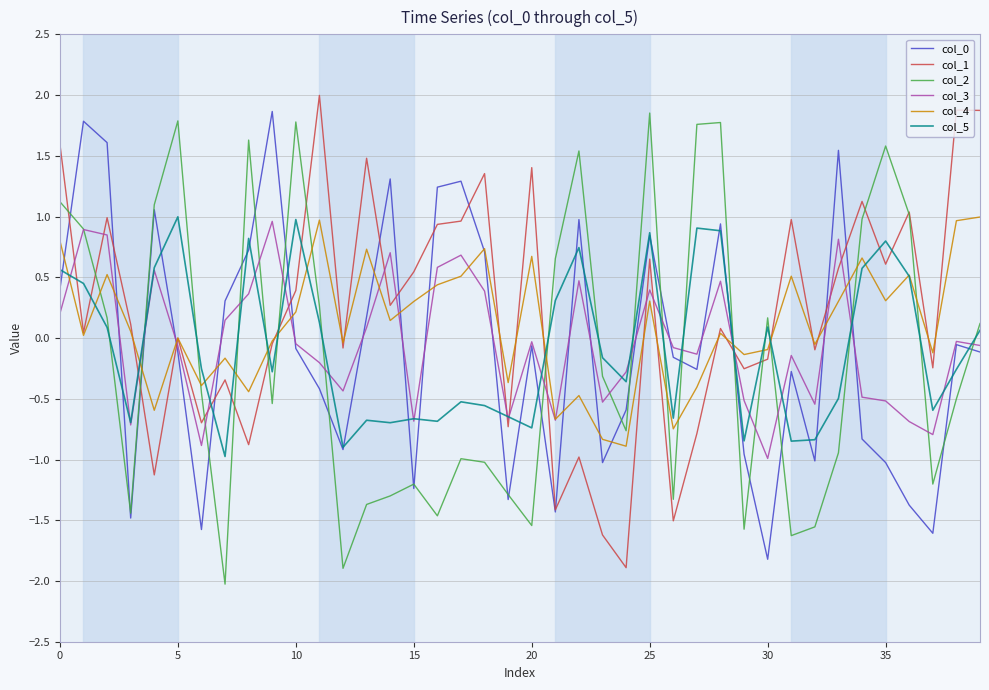

What is the maximum value for col_2?

1.9